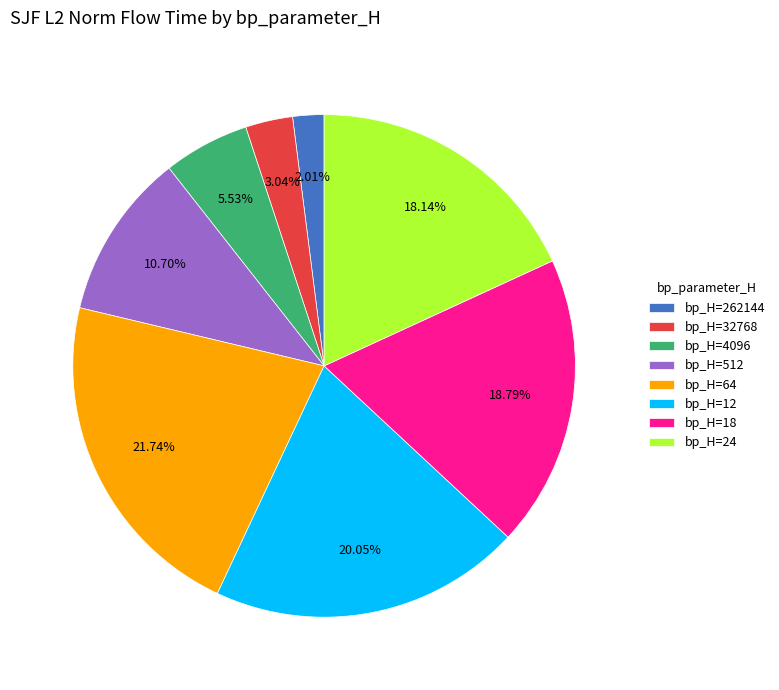

Combined, do bp_H=32768 and bp_H=4096 account for over 50%?

No